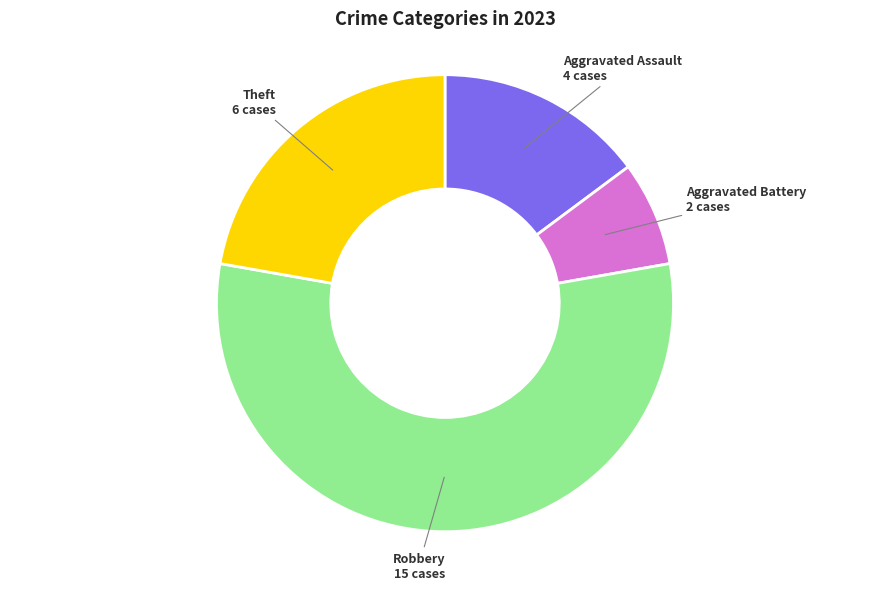

Does Aggravated Battery represent more than half of the total?

No